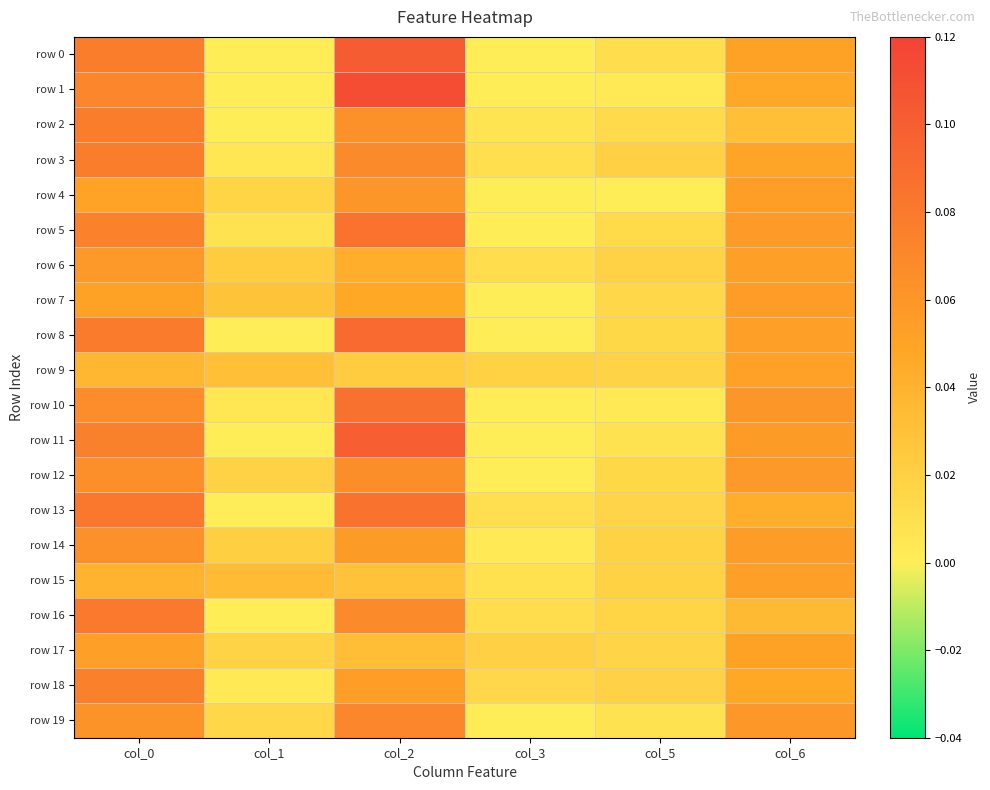

Which series has the widest spread of values?

row 1